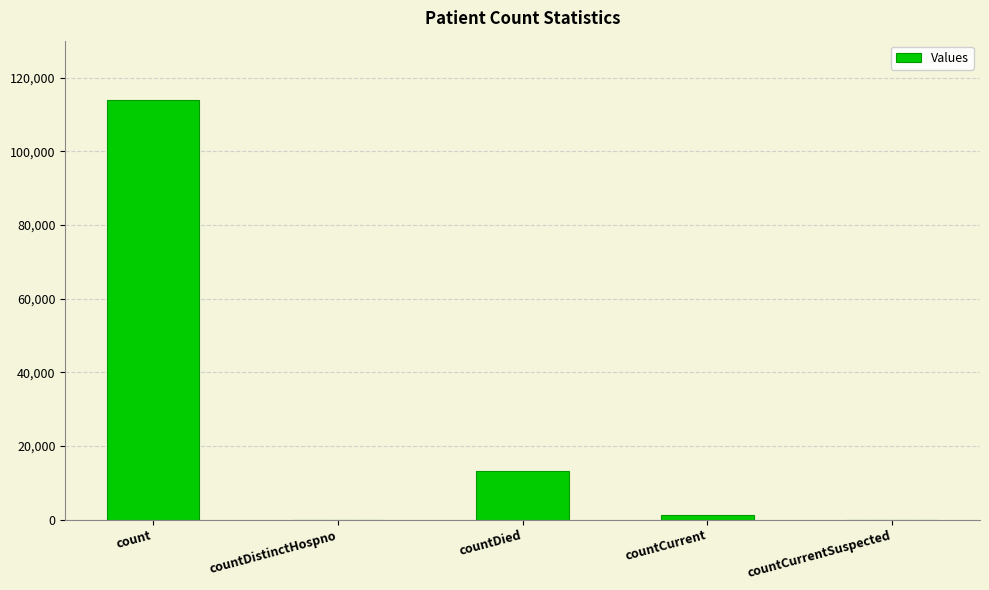

What is the change in value from countCurrent to countCurrentSuspected?

-1113